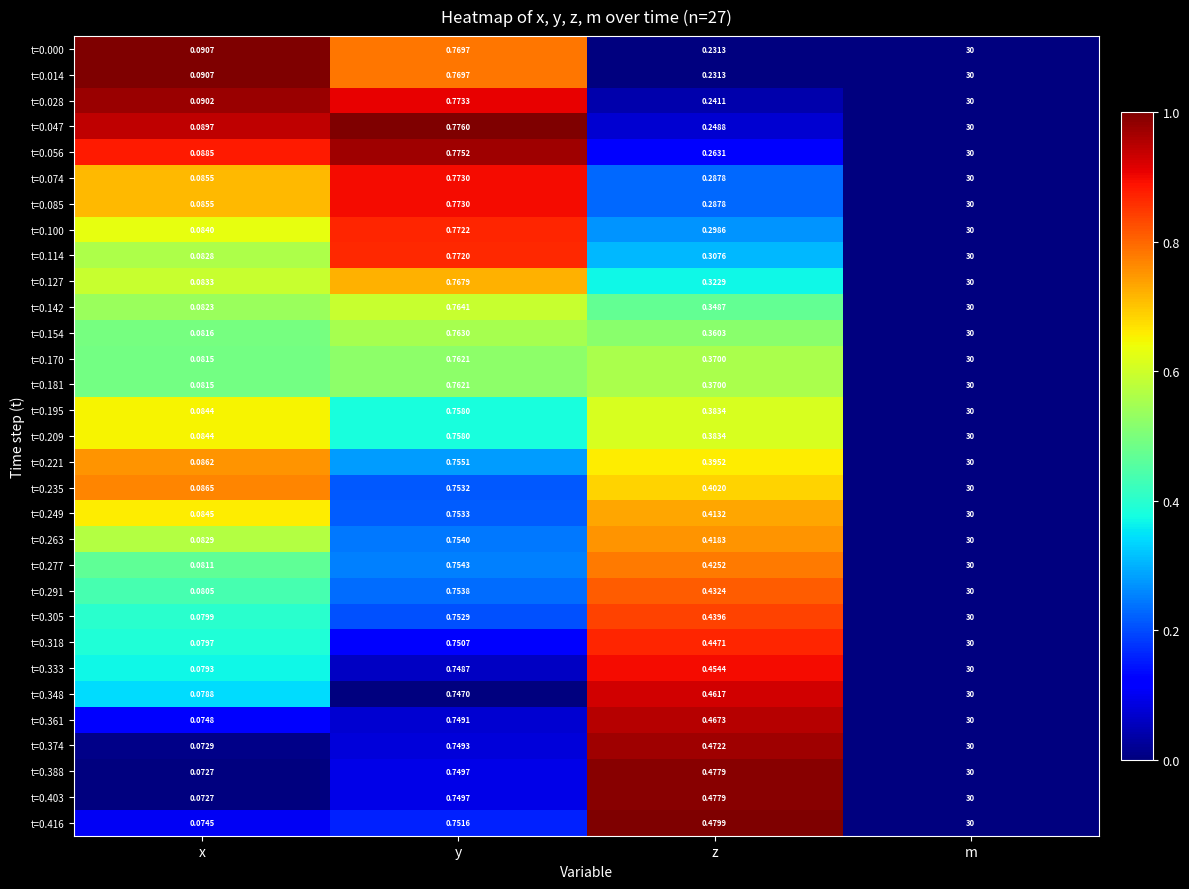

Rank the categories by t=0.403 value from lowest to highest.

x, z, y, m